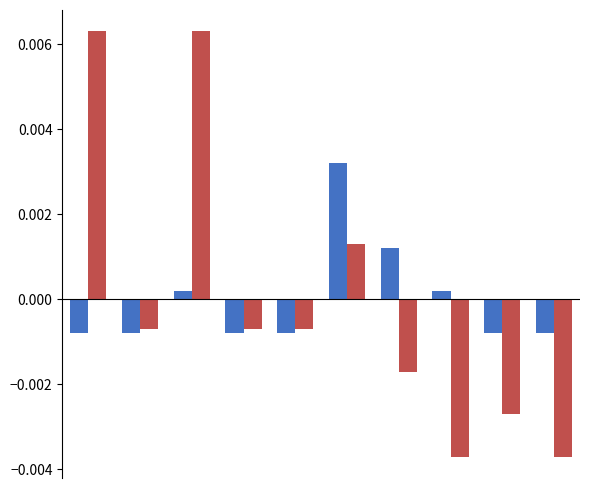

How many bars are there in total?

20